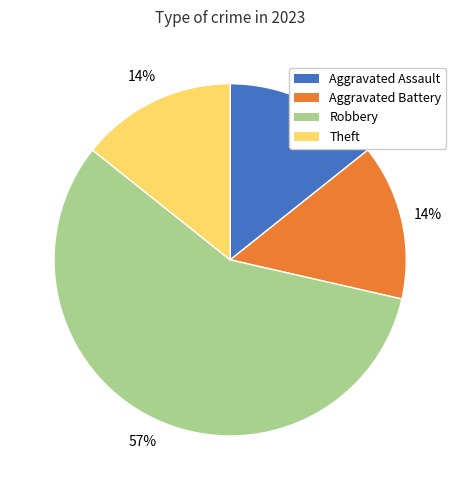

Which slice is the largest?

Robbery